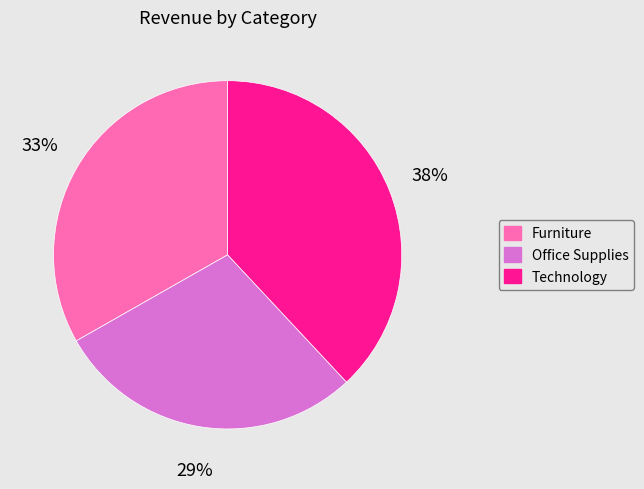

Count the number of slices in the pie.

3